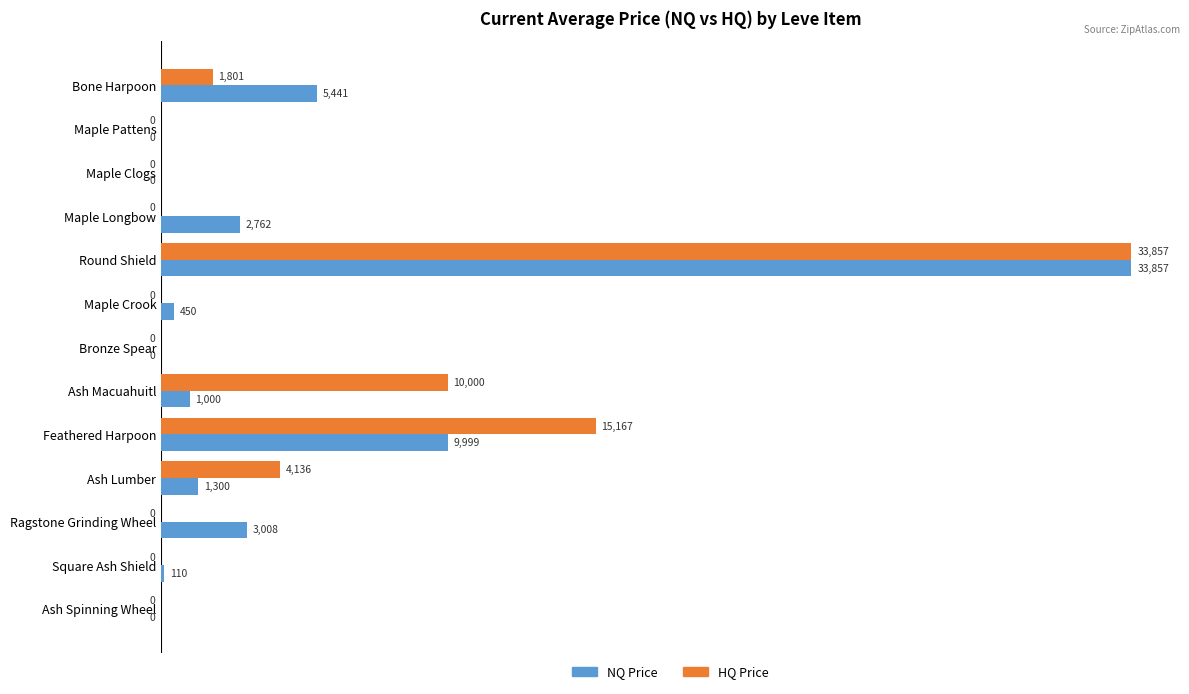

What is the approximate value of NQ Price at Maple Longbow?

2762.0